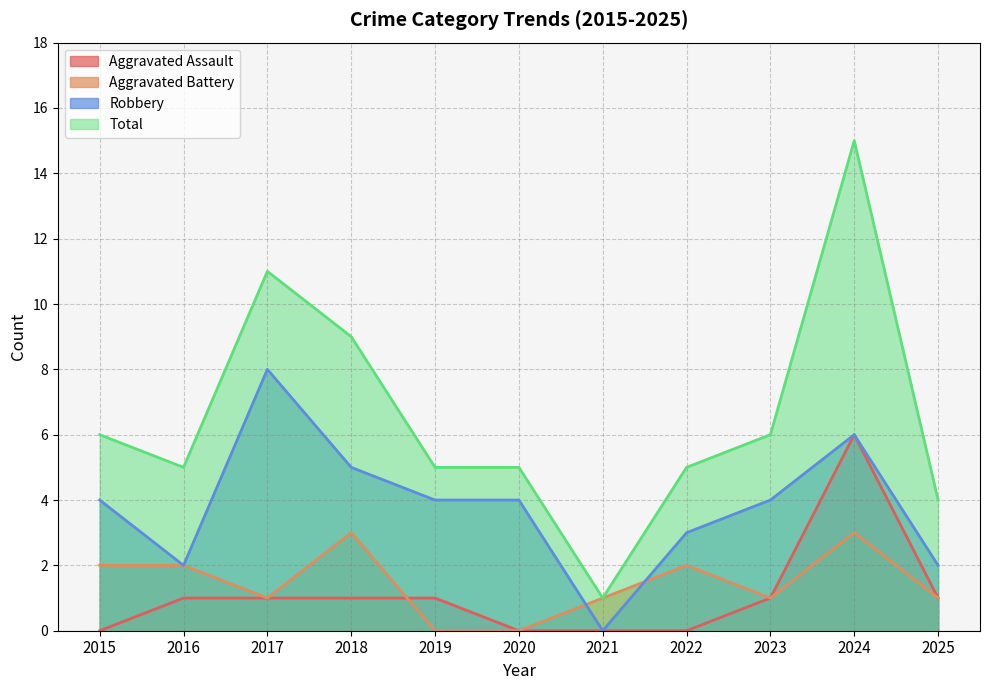

Count the number of categories in the chart.

11